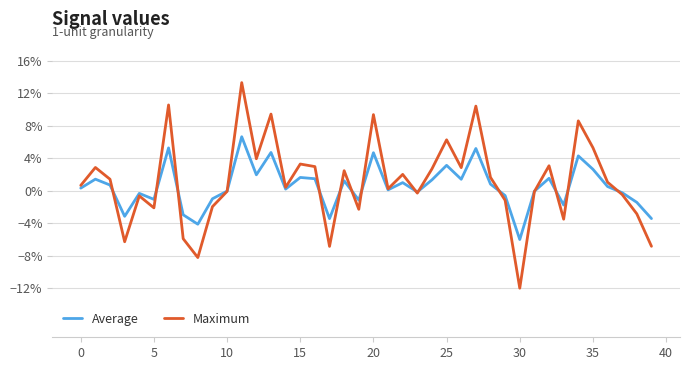

Does the chart have visible grid lines?

Yes